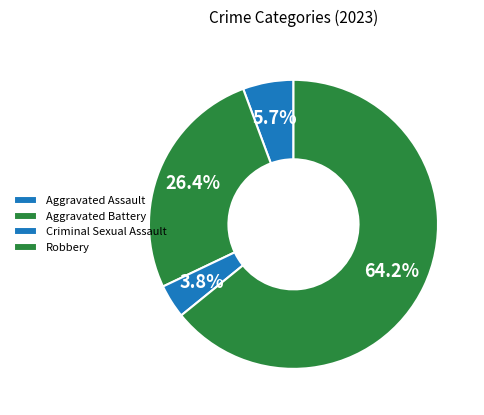

True or false: Robbery accounts for 64% of the total.

True